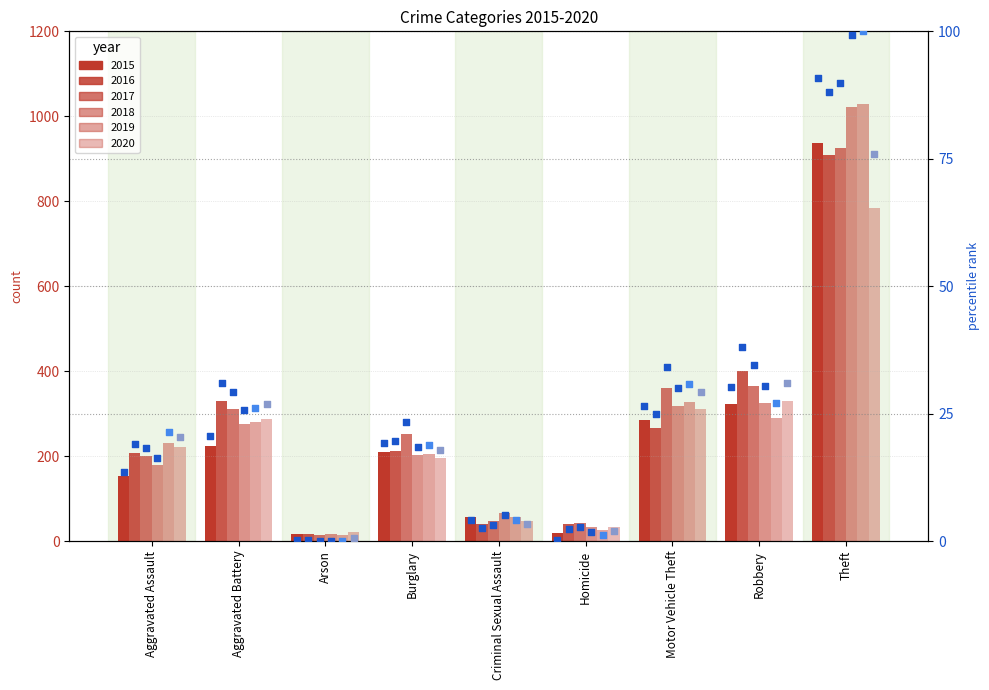

Between Theft and Arson, which is larger?

Theft